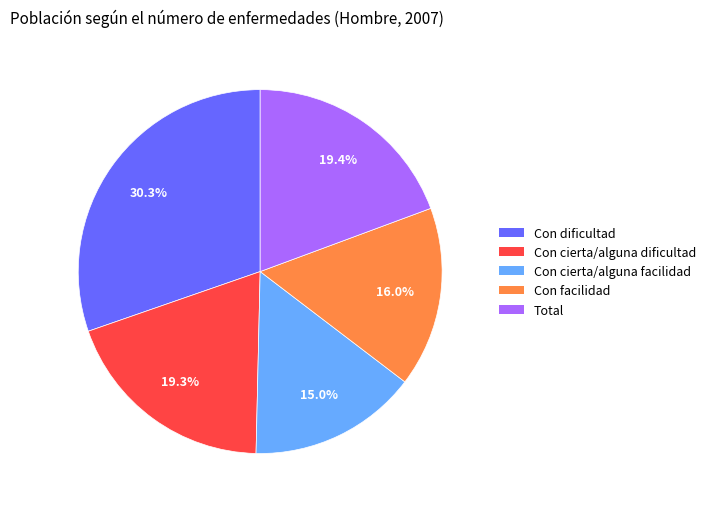

Count the number of slices in the pie.

5